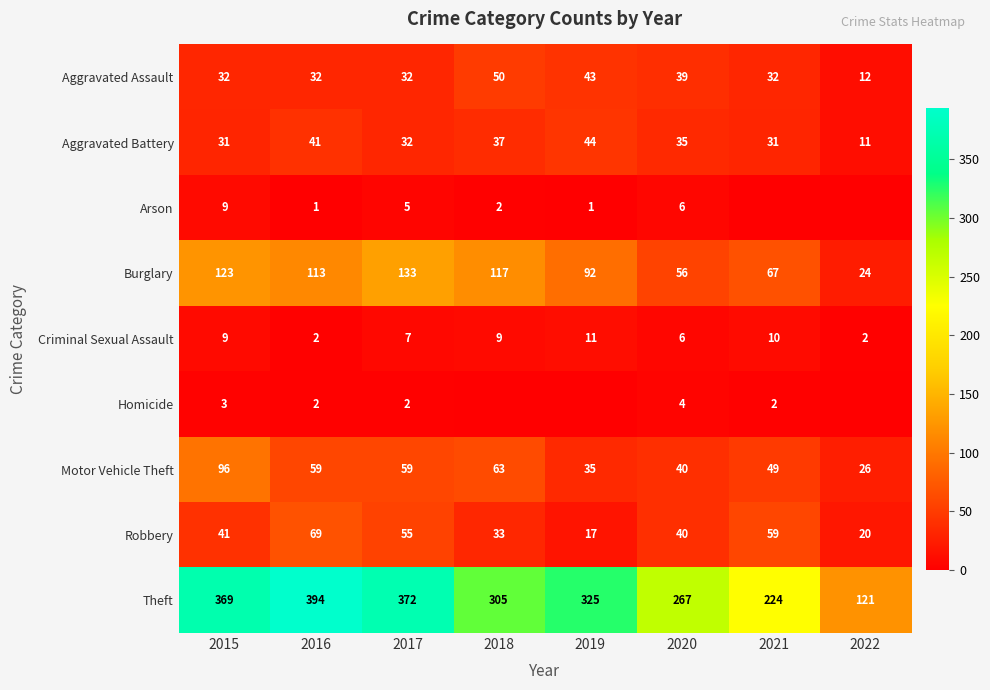

At which label does Burglary reach its minimum?

2022